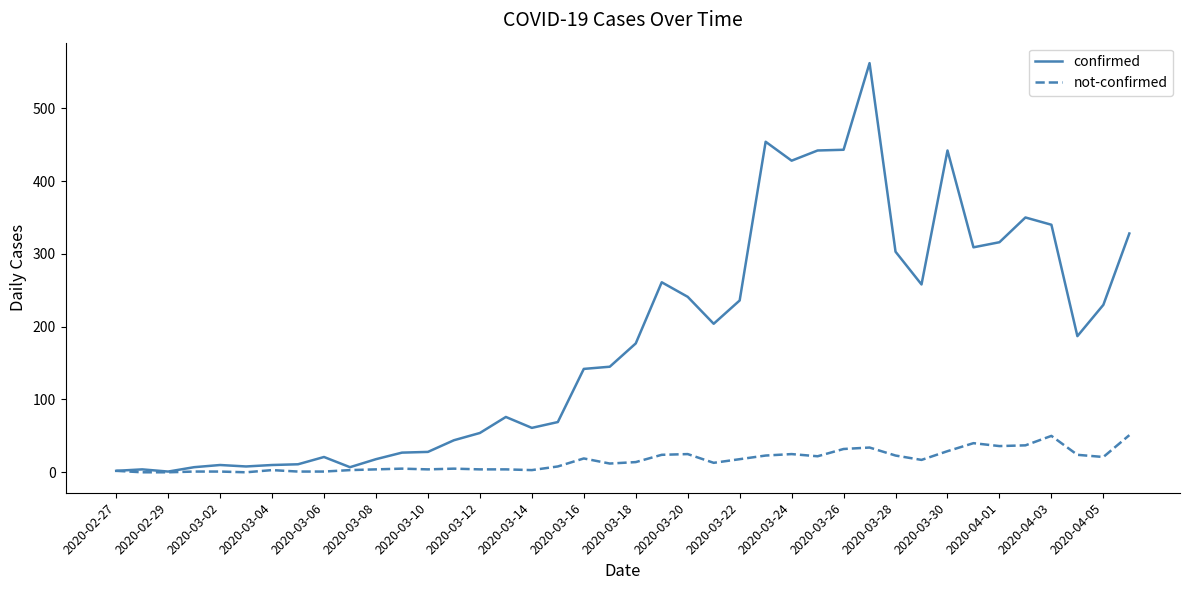

List the series in order of their overall mean, lowest first.

not-confirmed, confirmed